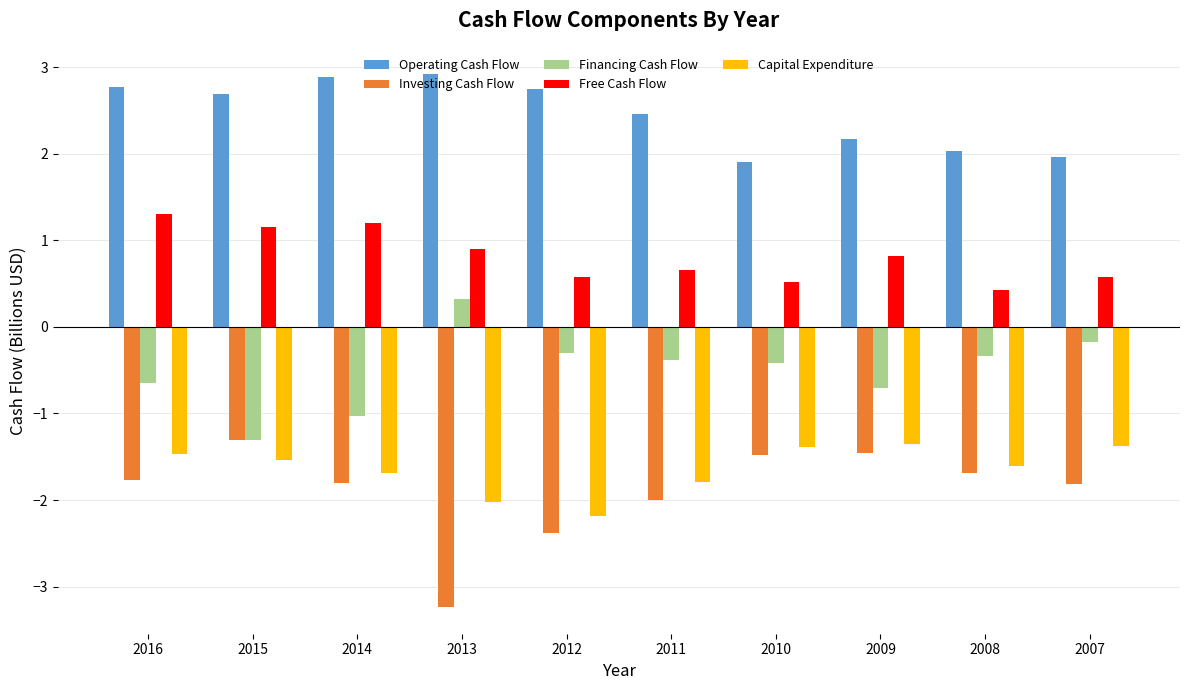

What are all the series names shown in the legend?

Operating Cash Flow, Investing Cash Flow, Financing Cash Flow, Free Cash Flow, Capital Expenditure